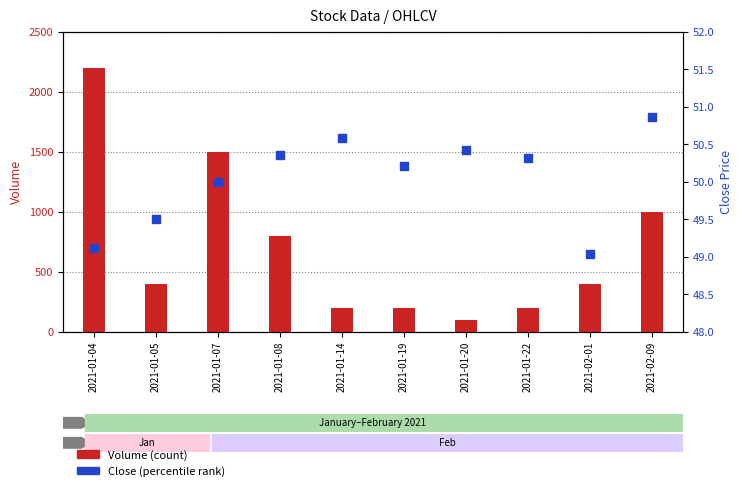

Is the value of Close (percentile rank) at 2021-01-05 greater than the value of Volume (count) at 2021-01-20?

No